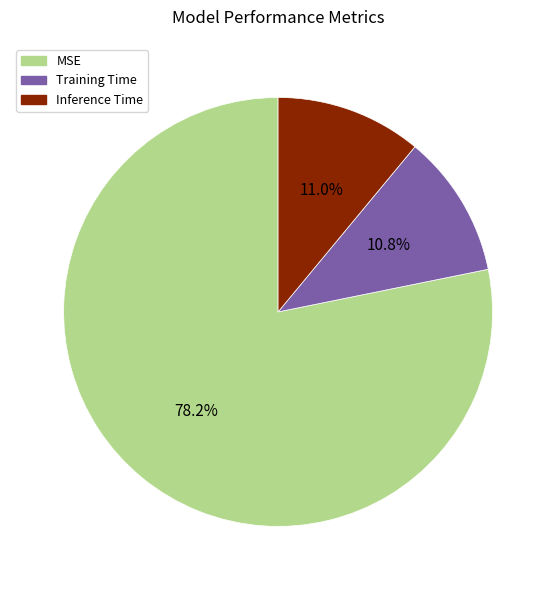

What is the largest slice in the pie chart?

MSE